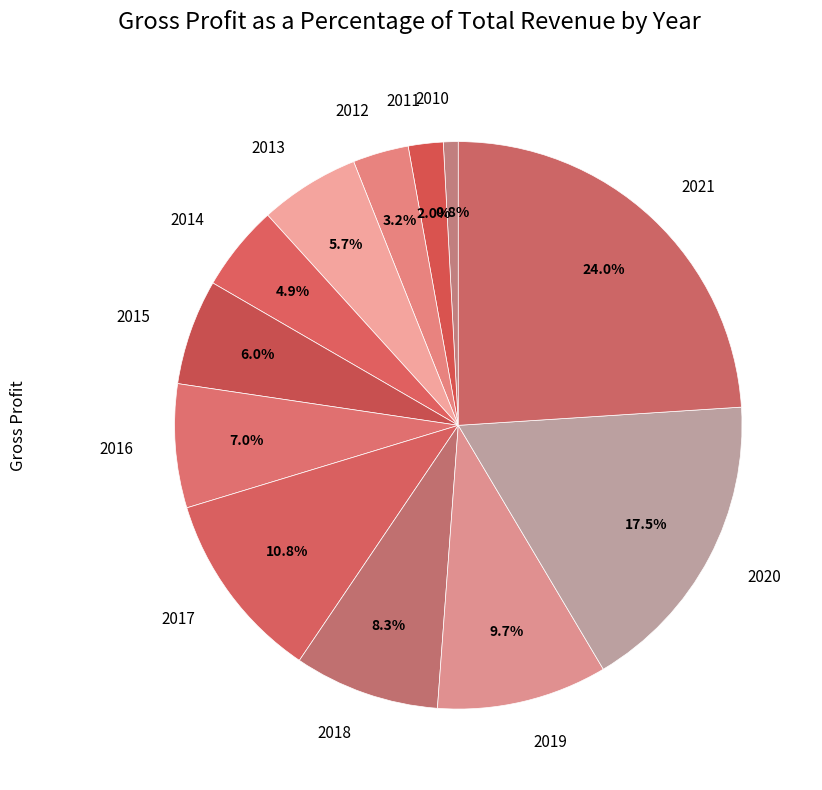

Does 2013 represent more than half of the total?

No